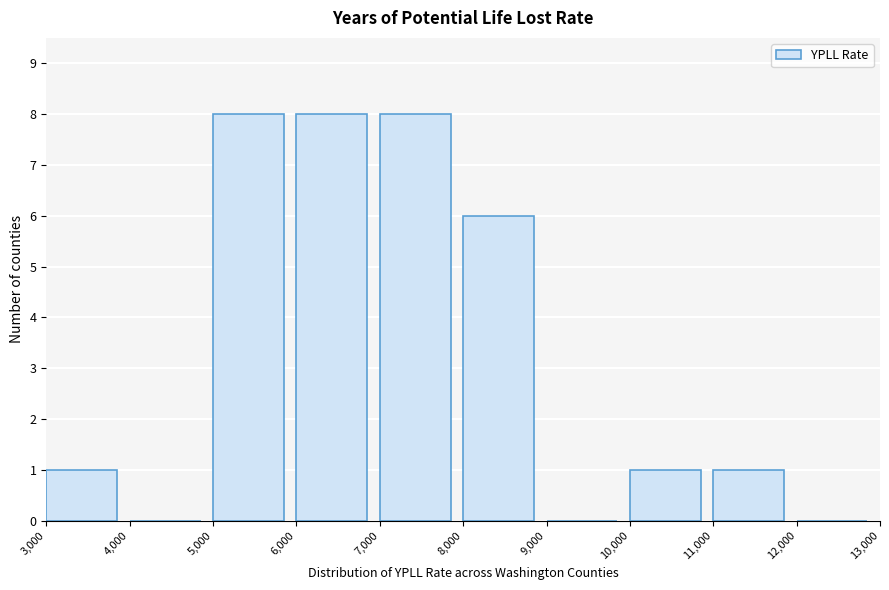

Reading left to right, list every bar in this chart as the range it spans on the x-axis followed by its height. The values are not printed on the chart, so give them approximately, as read against the axis.

3,000 to 4,000: 1
4,000 to 5,000: 0
5,000 to 6,000: 8
6,000 to 7,000: 8
7,000 to 8,000: 8
8,000 to 9,000: 6
9,000 to 10,000: 0
10,000 to 11,000: 1
11,000 to 12,000: 1
12,000 to 13,000: 0